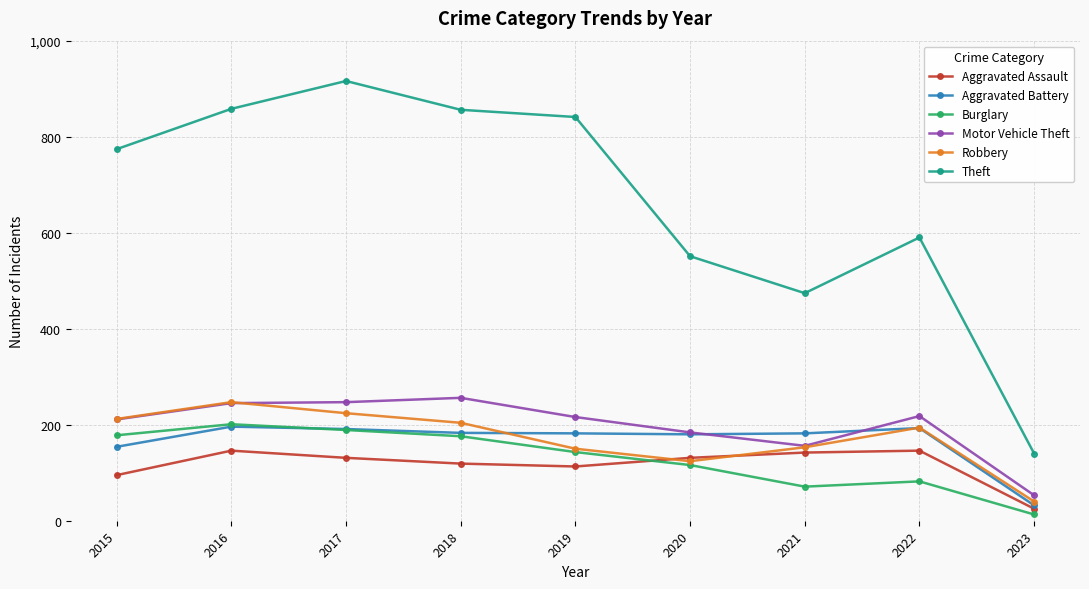

Which category has the lowest value in the Aggravated Assault series?

2023